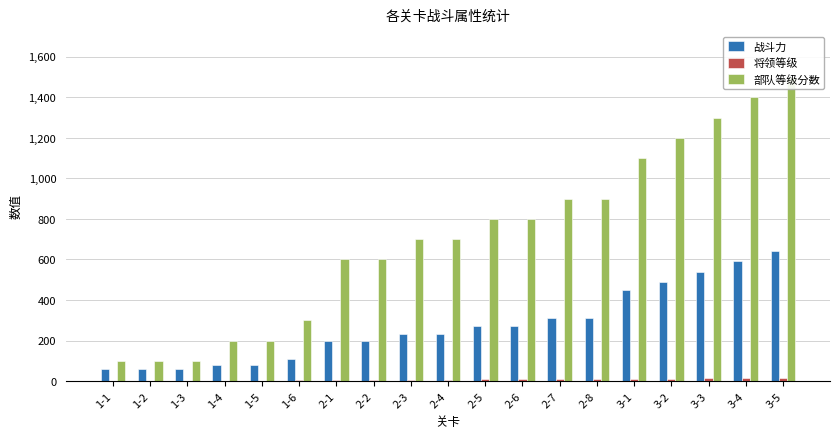

Are the bars horizontal?

No